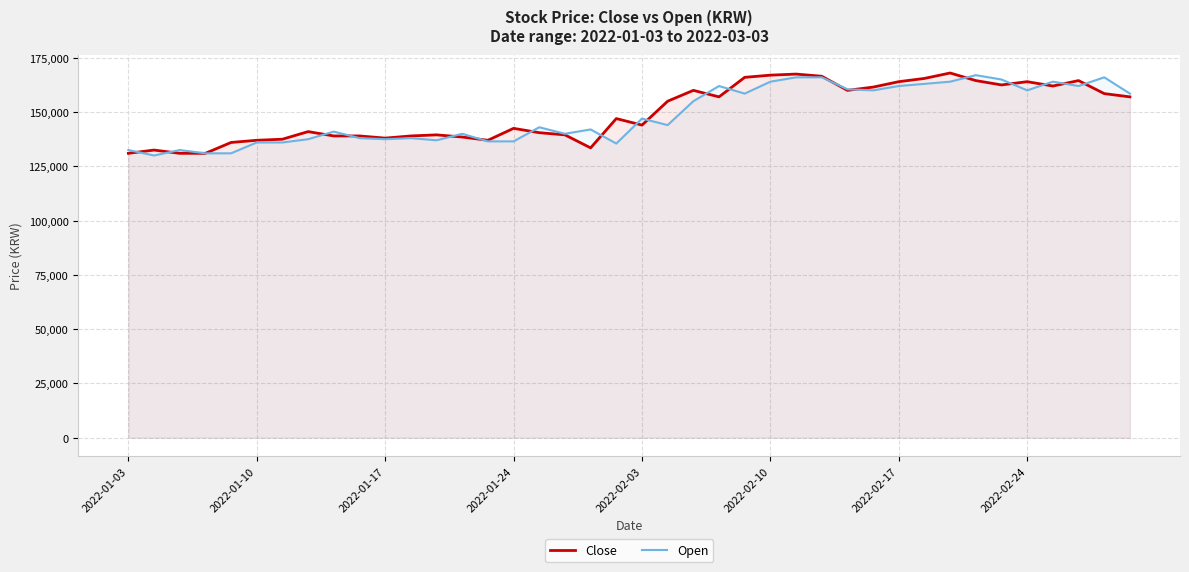

The value of Close at 2022-02-10 is 73656. True or false?

False